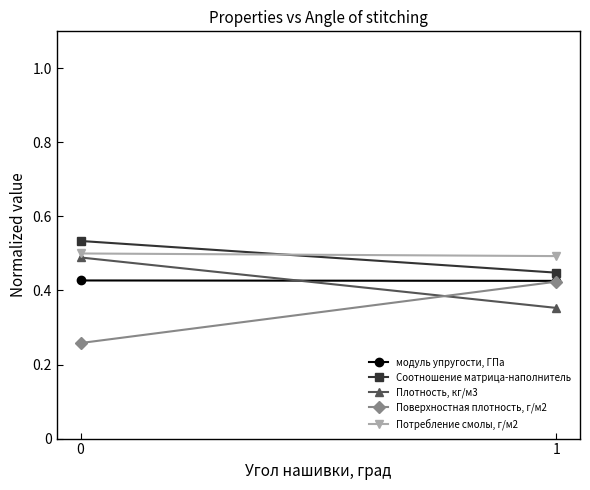

How many lines are shown in the chart?

5